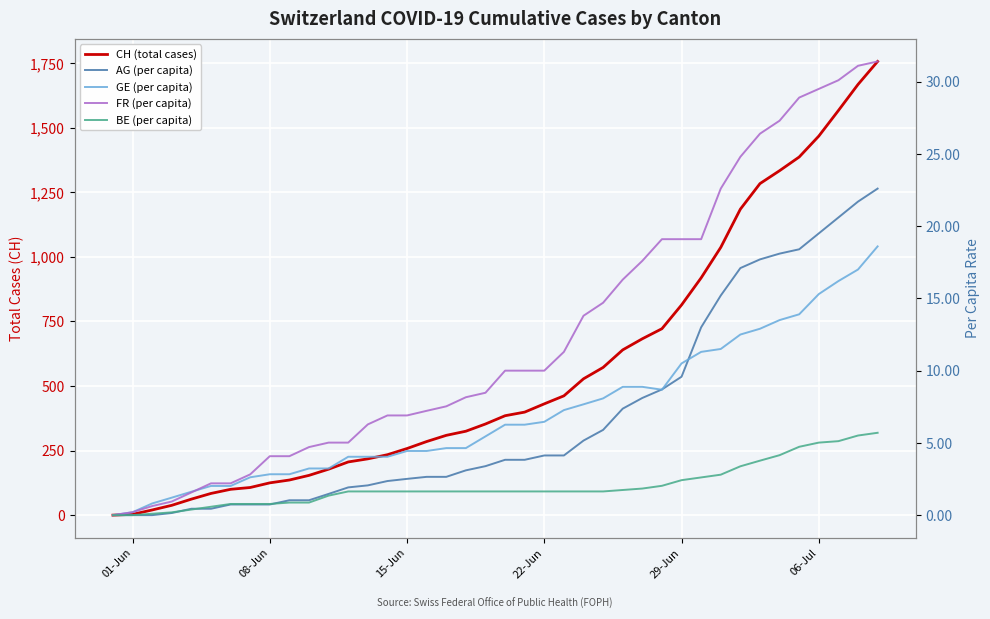

How many values in the CH (total cases) series exceed 385?

19